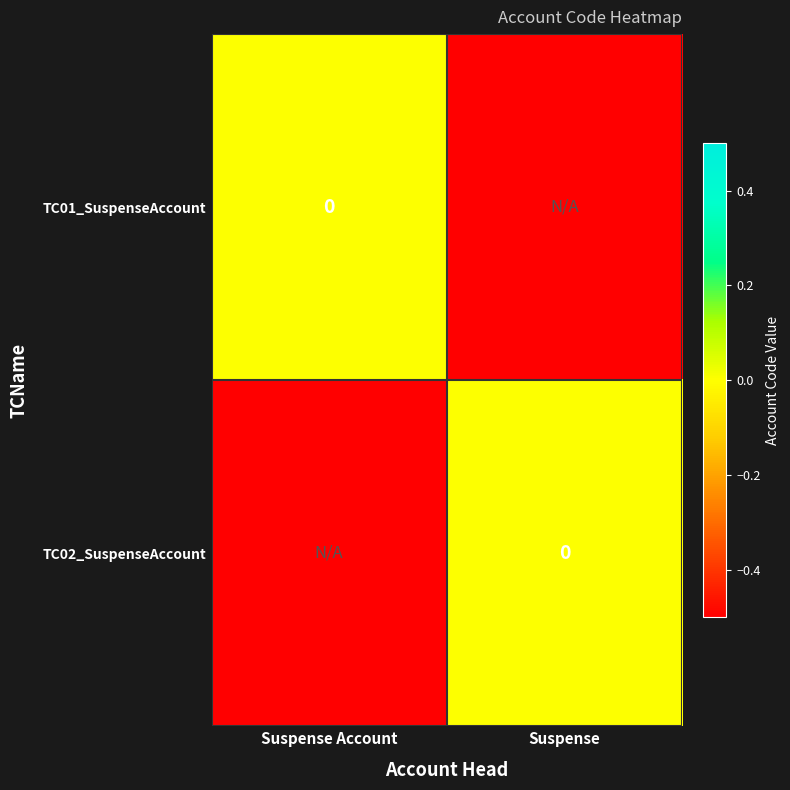

What is the total value across all series at Suspense?

-1